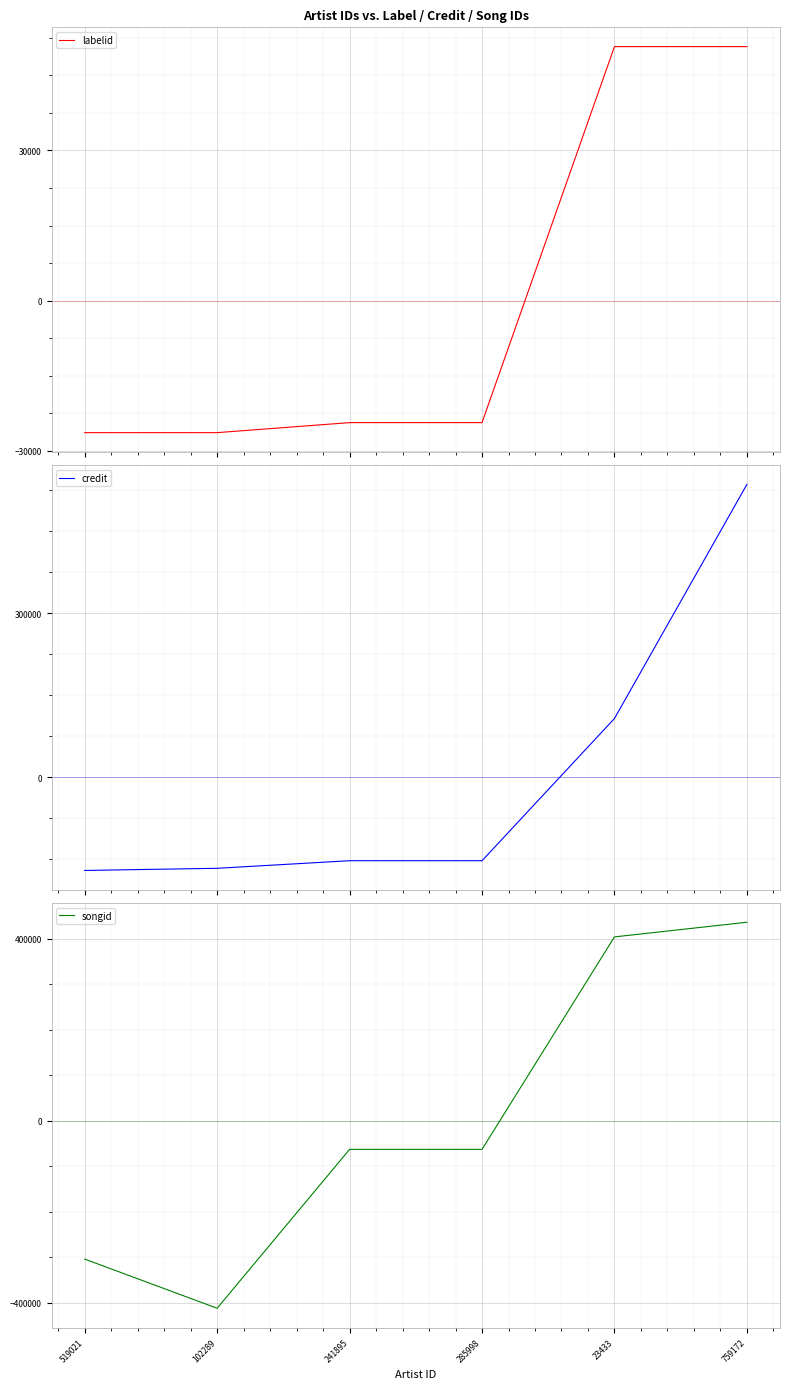

How many values in songid are below zero?

4